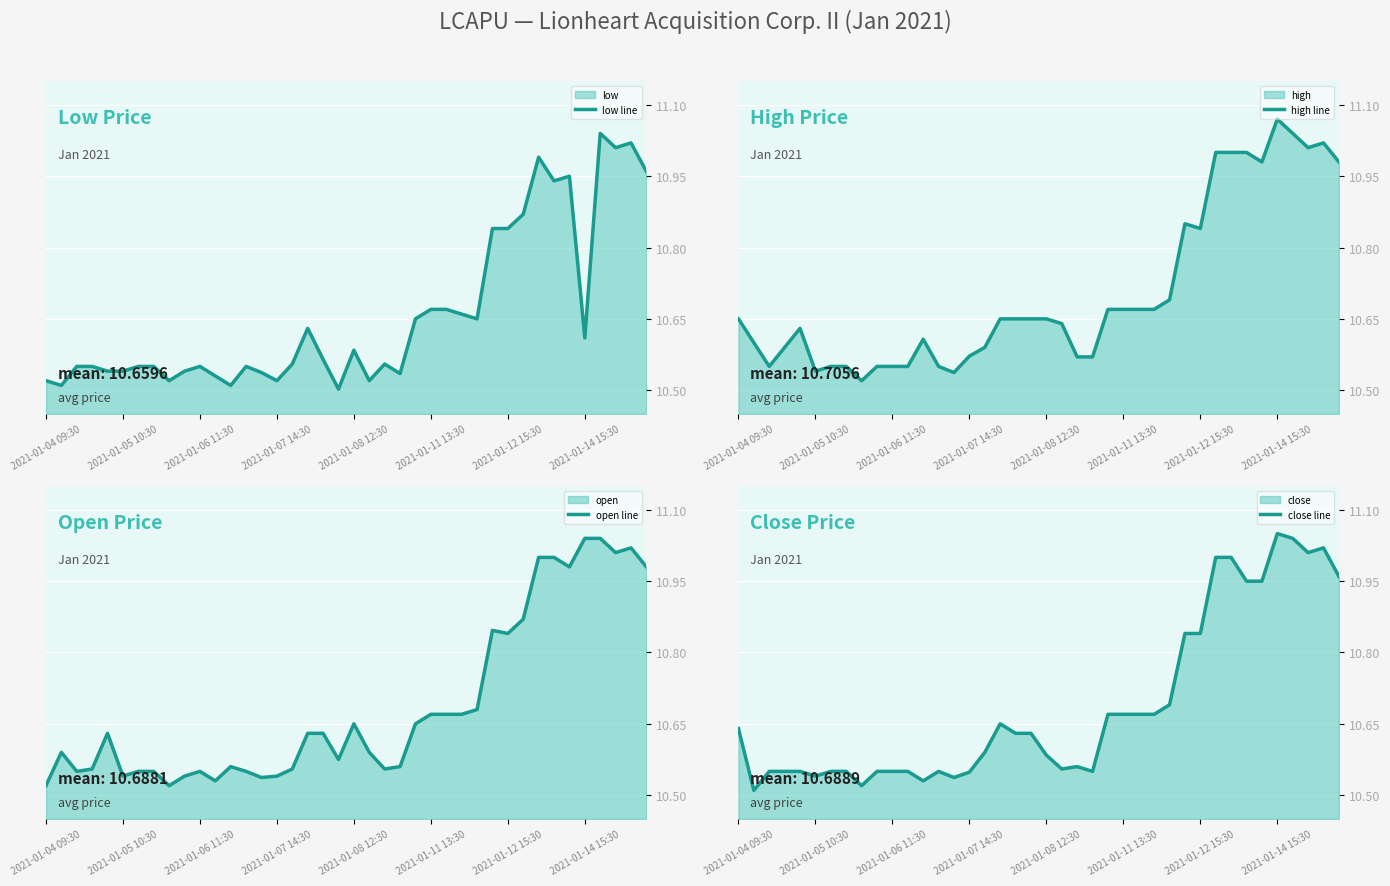

What is the approximate value of open line at 32?

11.0